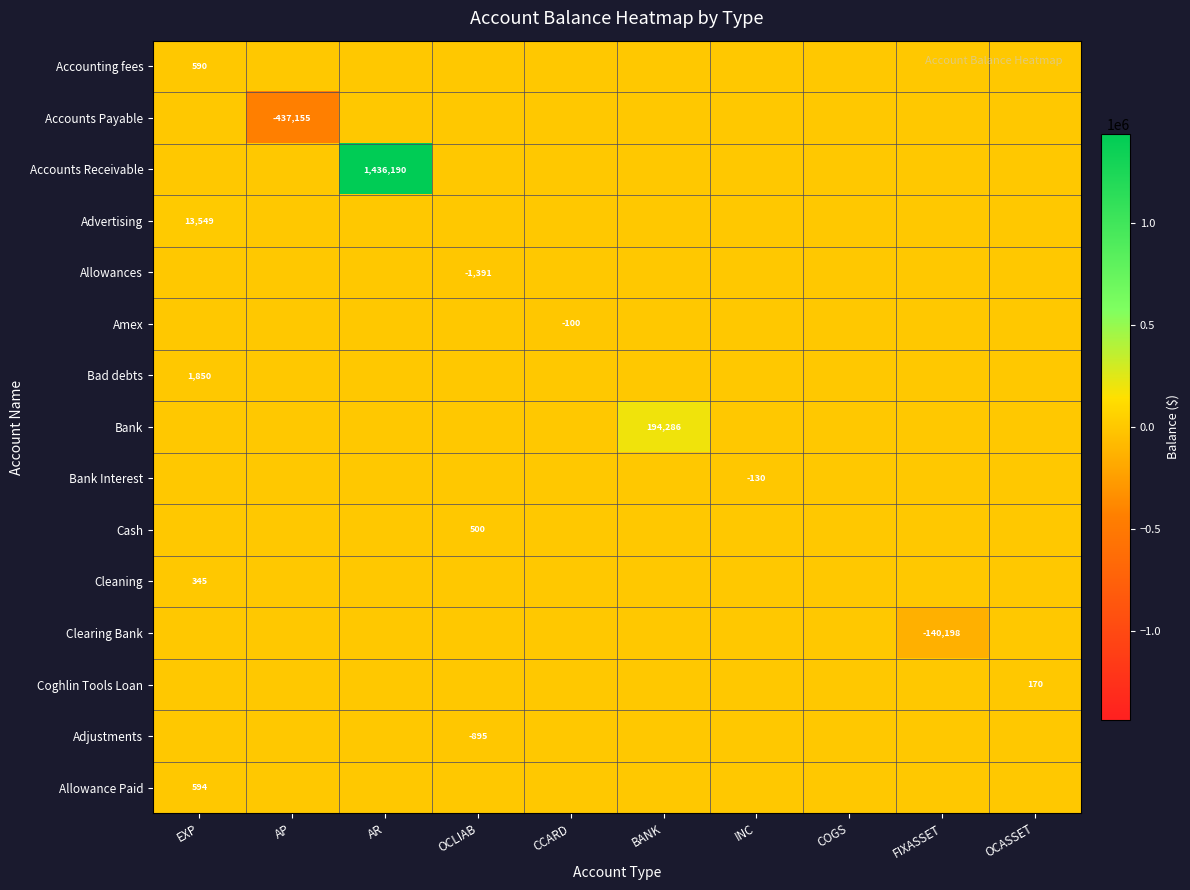

Is it true that Bank equals 100632.4 at FIXASSET?

False